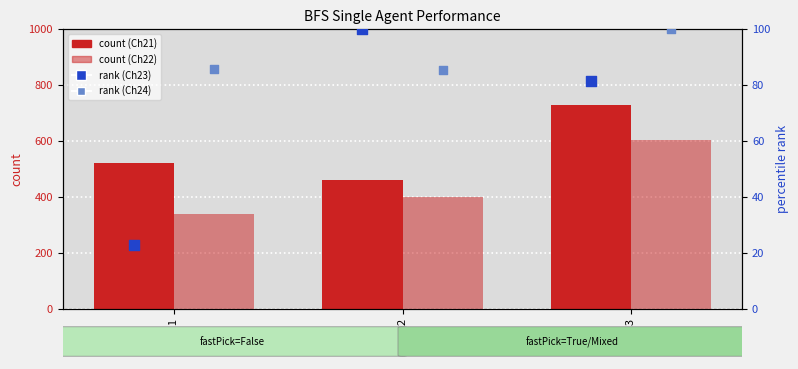

Which series has the largest total across all categories?

Challenge_21 count